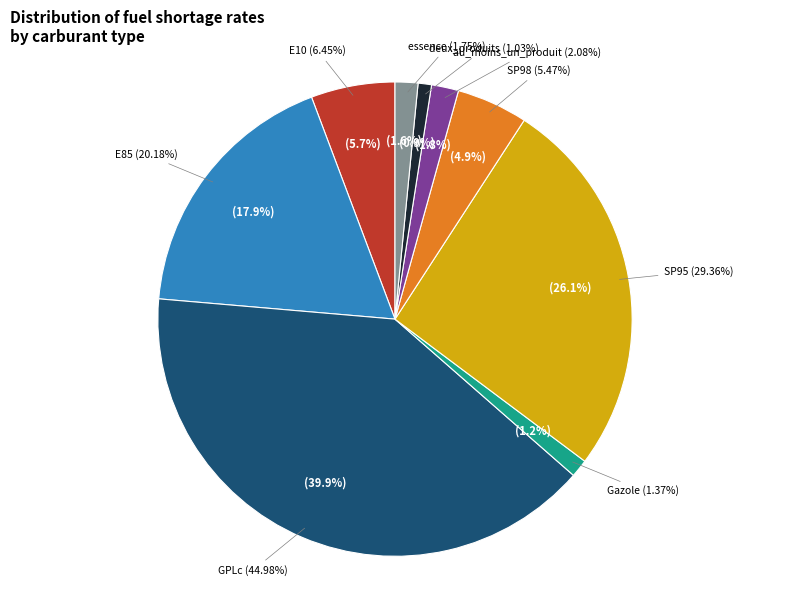

To the nearest percent, what is the combined percentage of Gazole and SP95?

27%